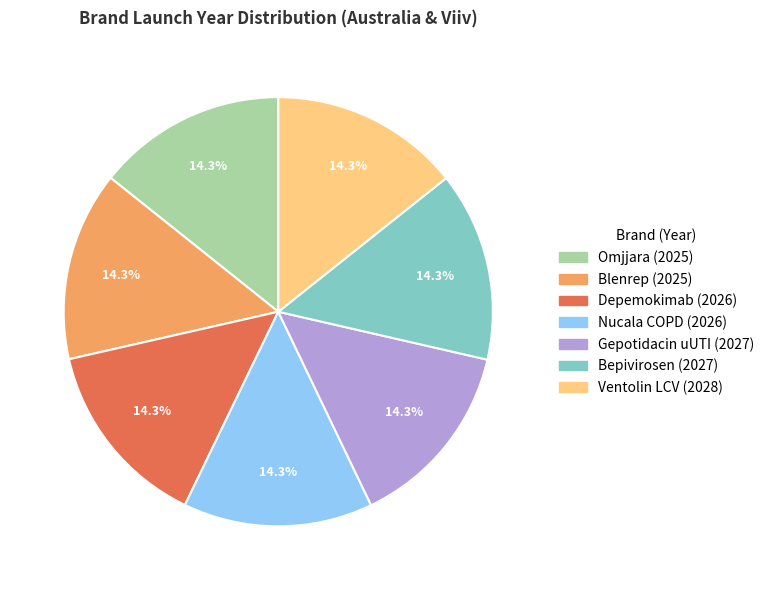

To the nearest percent, what percentage of the pie is Depemokimab?

14%